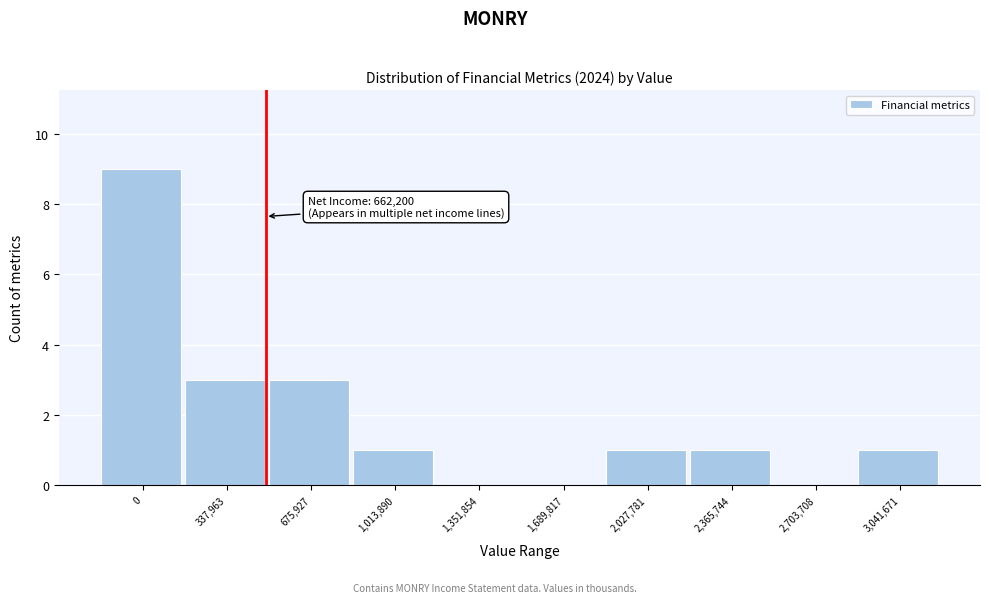

Reading left to right, what are all the values shown in this chart?

0=9	337,963=3	675,927=3	1,013,890=1	1,351,854=0	1,689,817=0	2,027,781=1	2,365,744=1	2,703,708=0	3,041,671=1